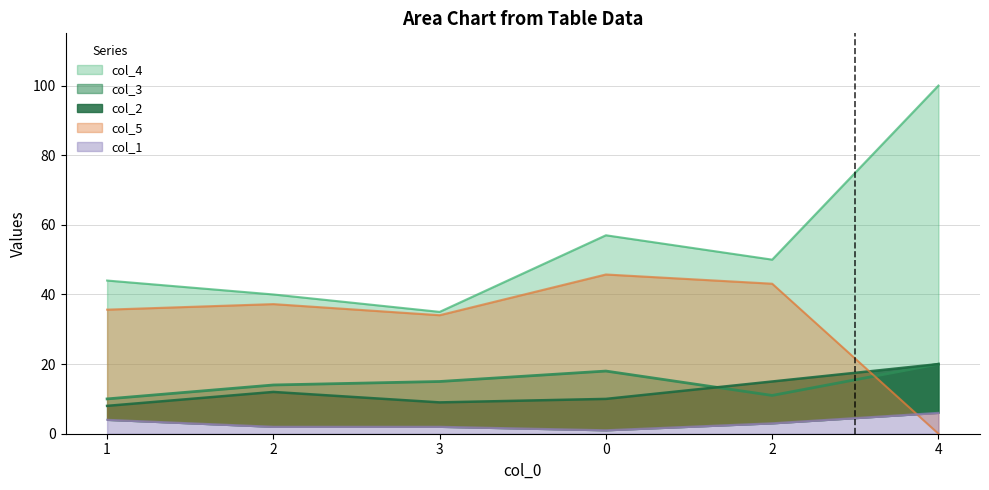

How many interior local valleys does the col_5 series have?

1